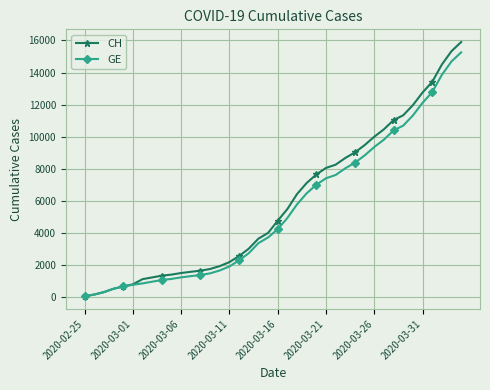

What is the value of the GE point at the 30th from the left?

8839